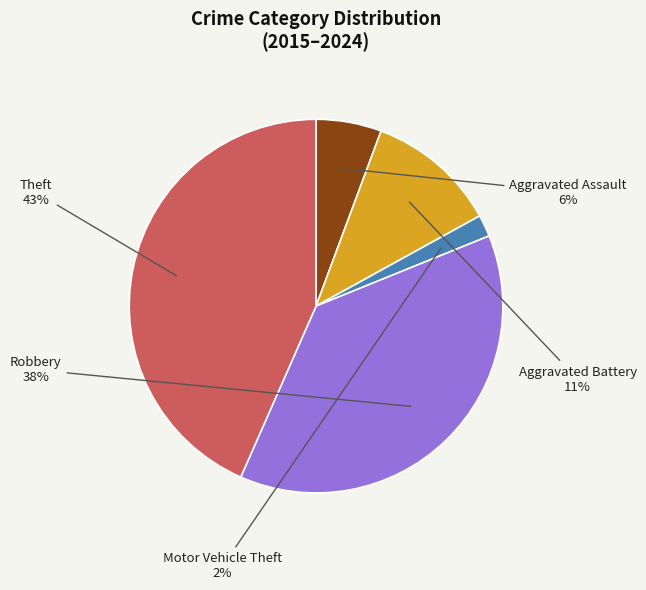

Between Aggravated Battery and Robbery, which is larger?

Robbery